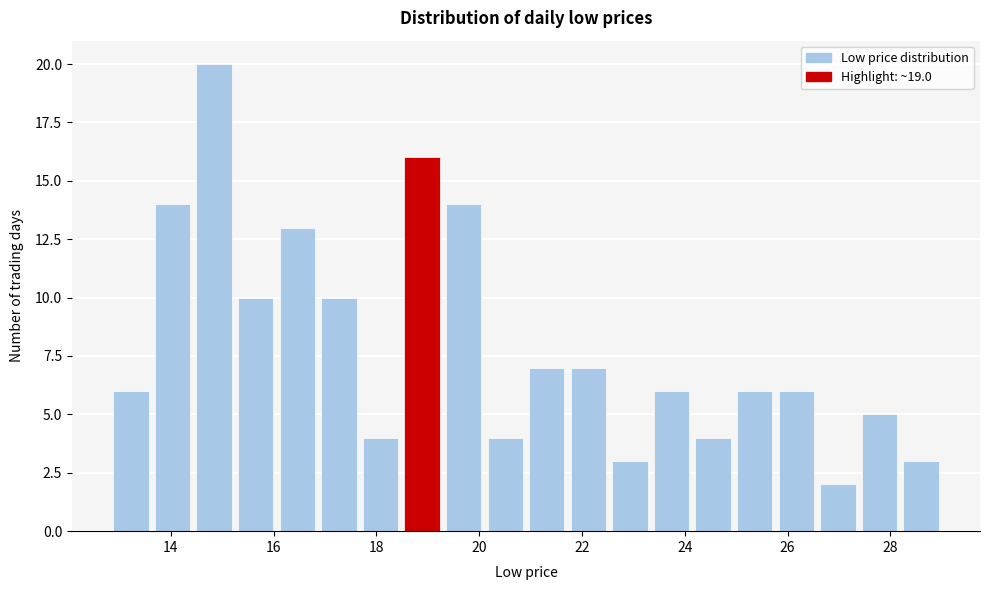

Which range on the x-axis has the tallest bar?

14.4 to 15.2